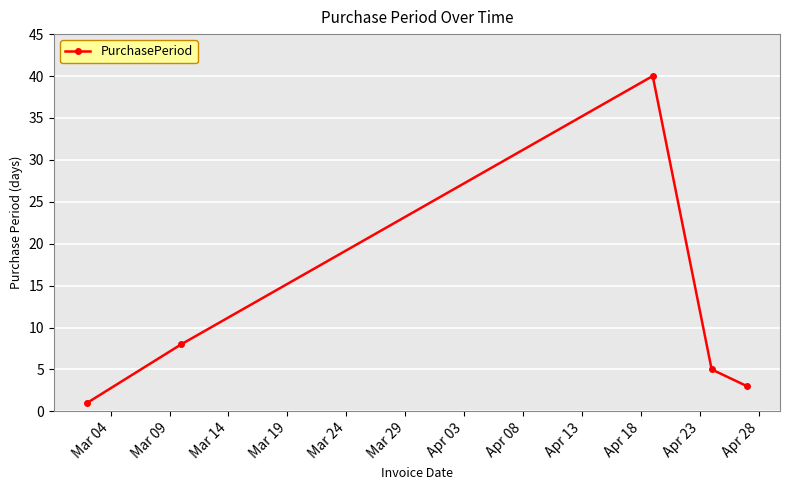

What is the difference between the maximum and minimum values?

39